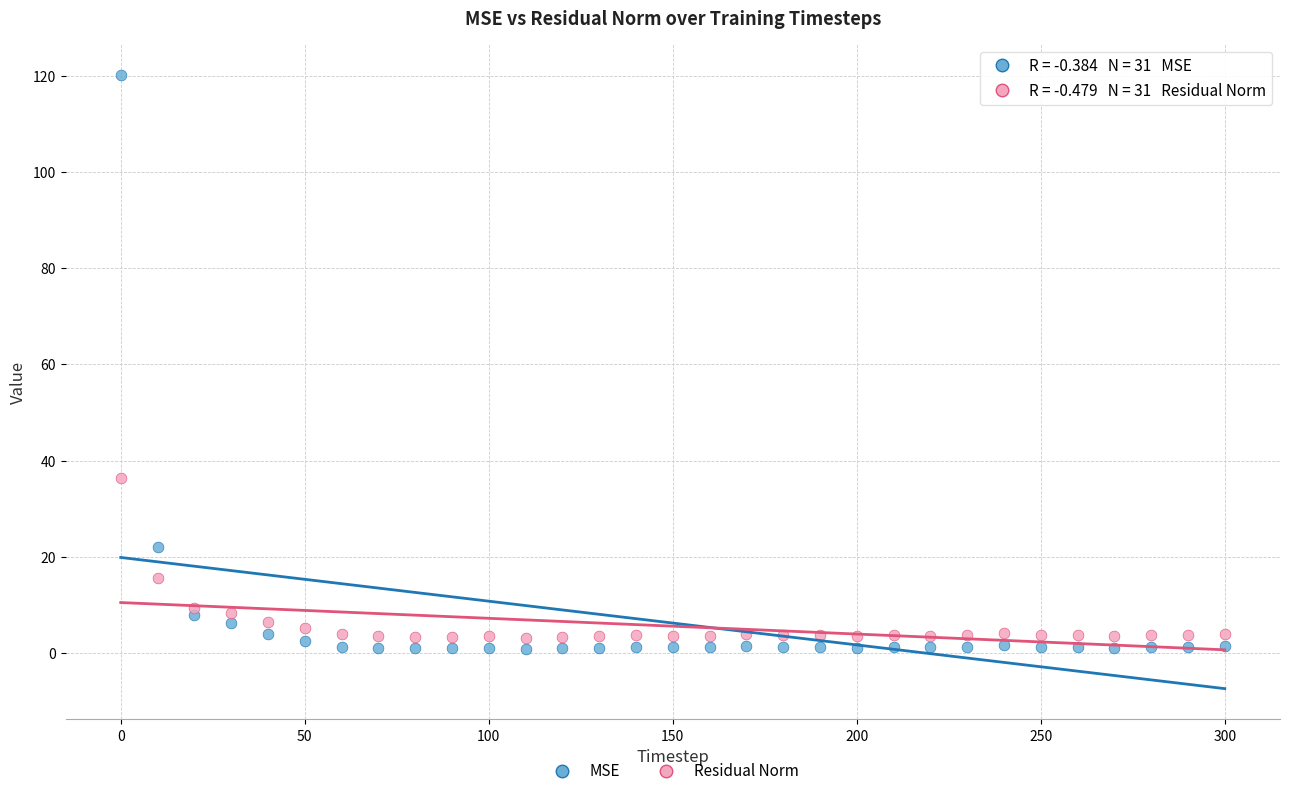

Which series has the widest spread of Y values?

MSE